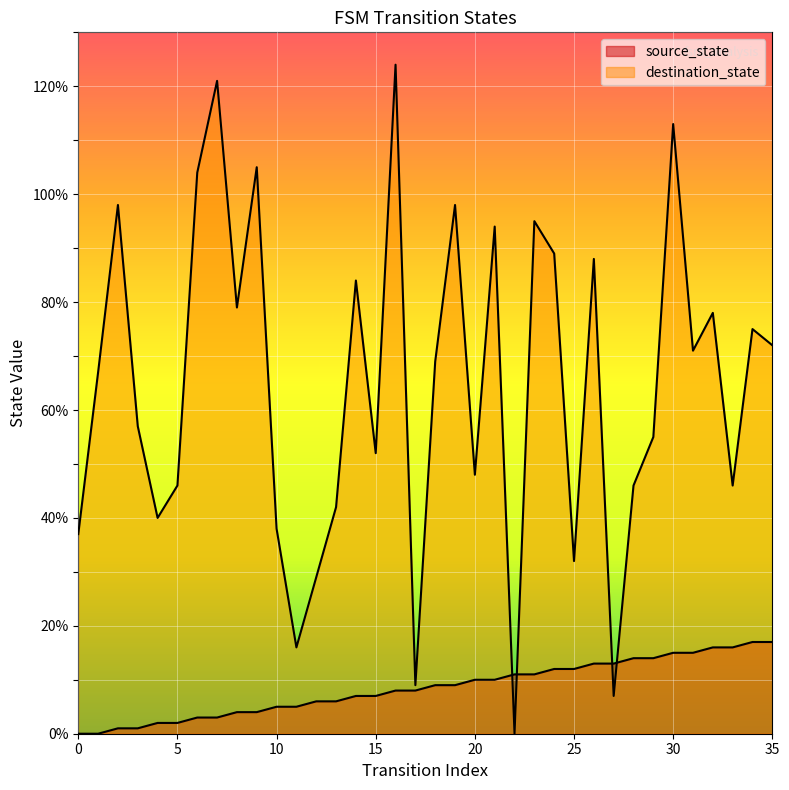

At 0, list the series in order from largest to smallest.

destination_state, source_state